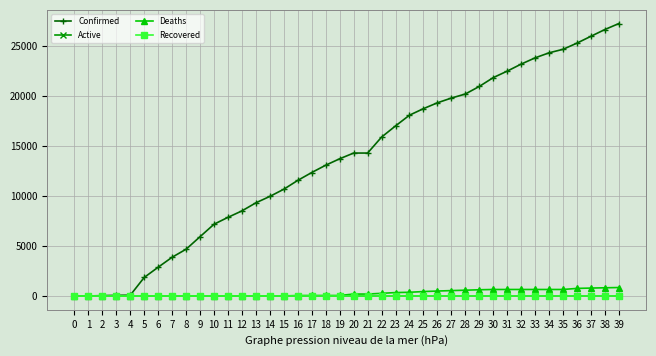

How many lines are shown in the chart?

4